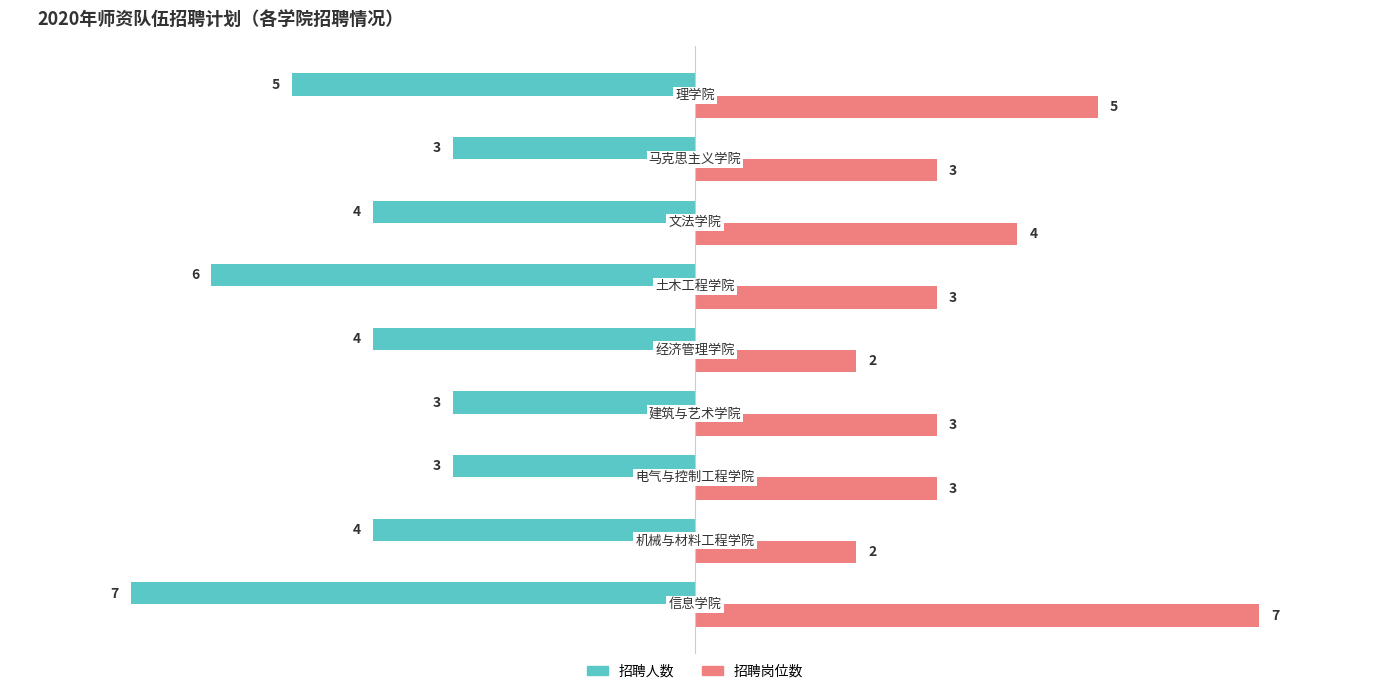

Which series has the largest range (max minus min)?

招聘岗位数